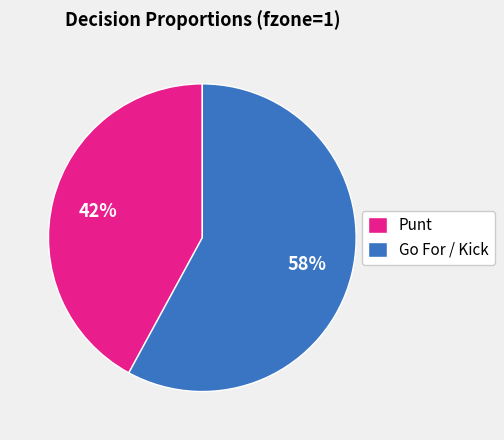

Rank the categories by value from highest to lowest.

Go For / Kick, Punt